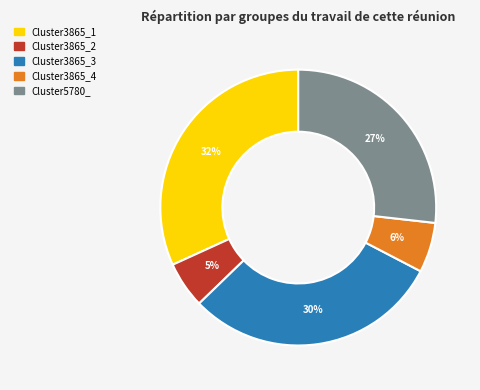

To the nearest percent, what is the difference between the Cluster3865_1 and Cluster5780_ slice percentages?

5%